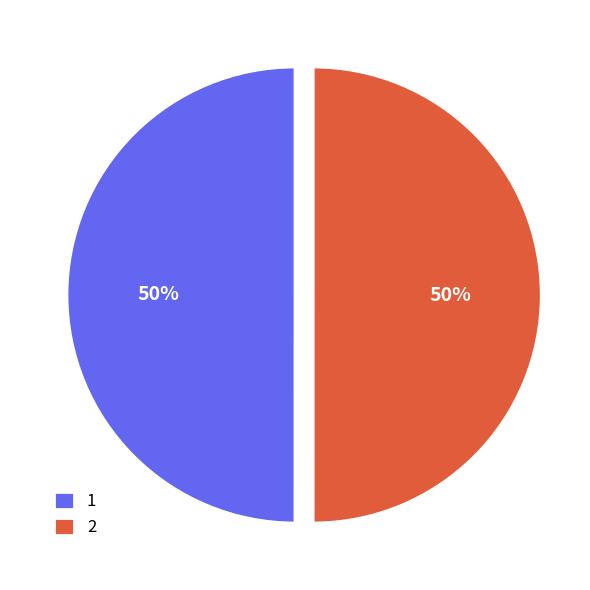

What percentage is the 2 slice, to the nearest percent?

50%